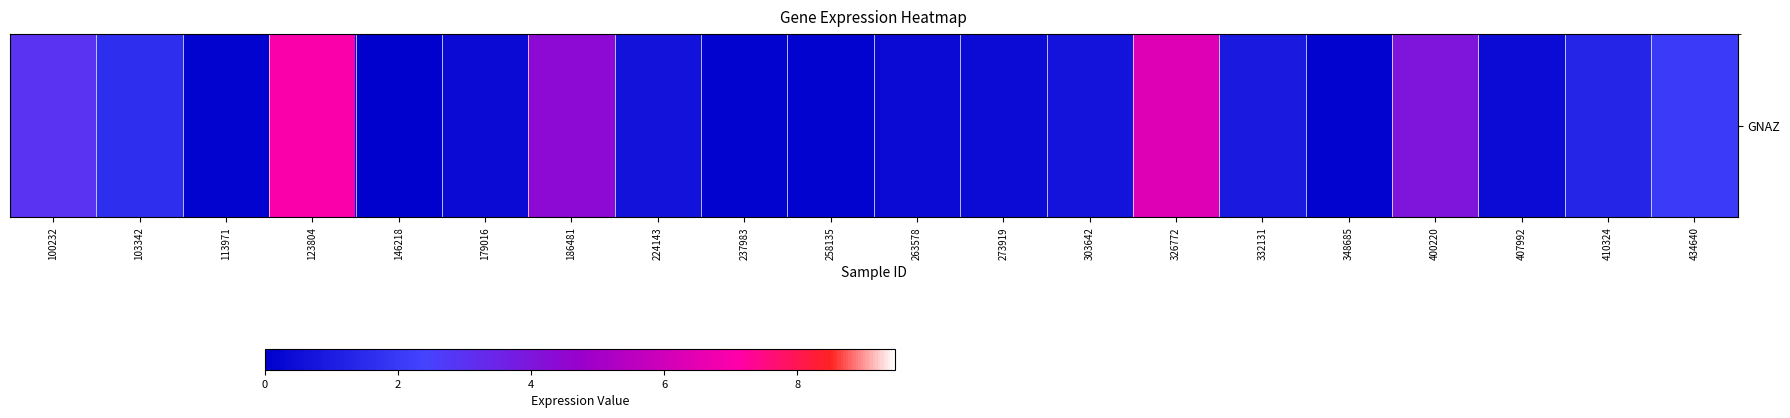

Which category has the highest value across all series?

123804